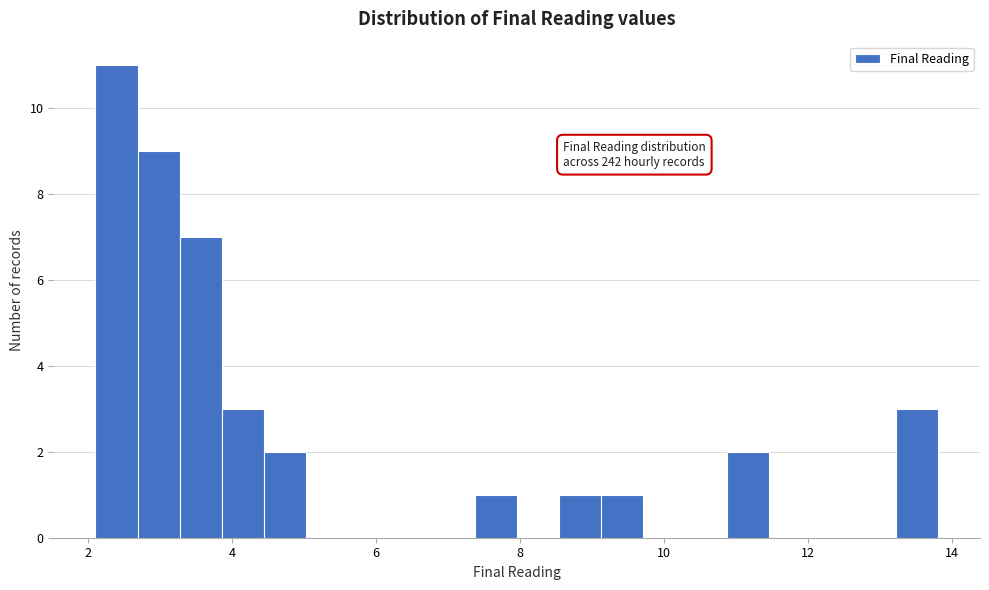

Read against the x-axis, roughly where is the centre of the tallest bar?

2.4